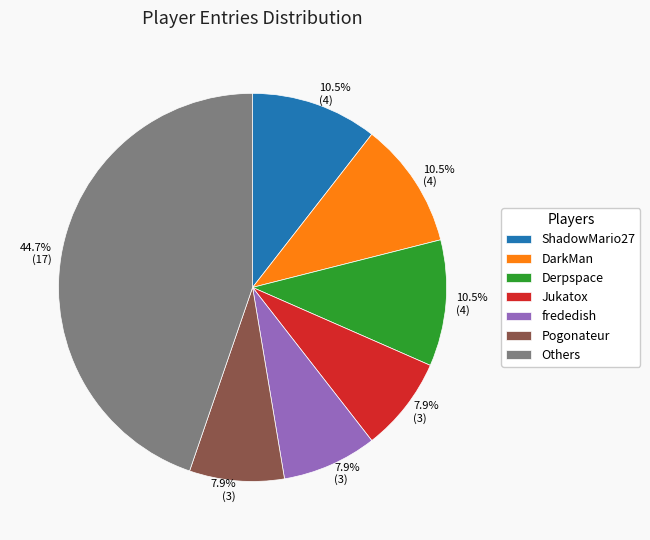

What is the largest slice in the pie chart?

Others